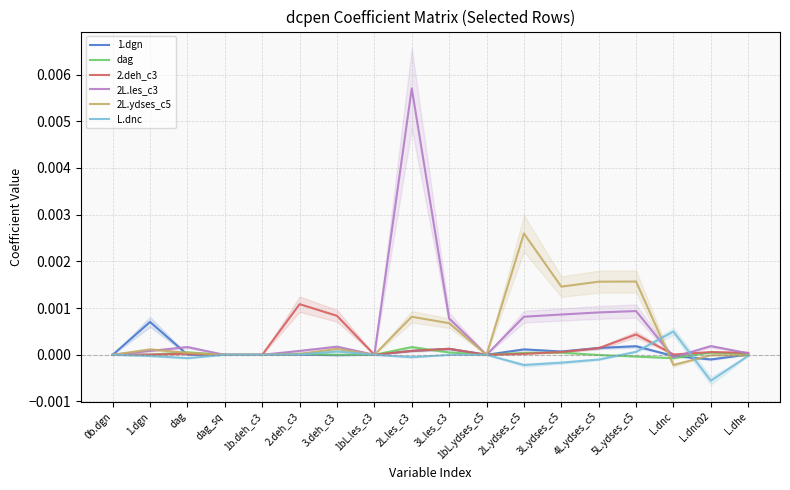

Rank the categories by L.dnc value from lowest to highest.

L.dnc02, 2L.ydses_c5, 3L.ydses_c5, 4L.ydses_c5, dag, 2L.les_c3, 1.dgn, L.dhe, 3L.les_c3, 0b.dgn, 1b.deh_c3, 1bL.les_c3, 1bL.ydses_c5, dag_sq, 2.deh_c3, 5L.ydses_c5, 3.deh_c3, L.dnc